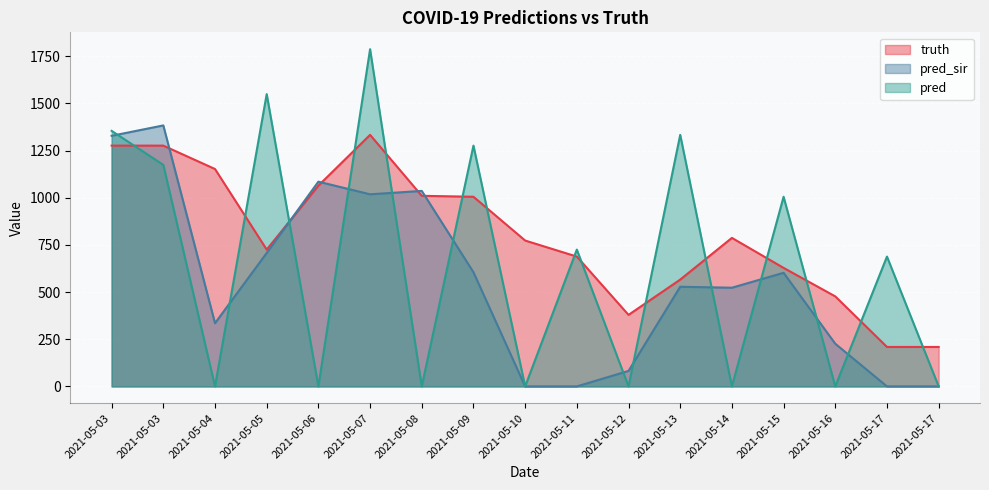

After their last crossing, which series has the higher values: truth or pred?

truth